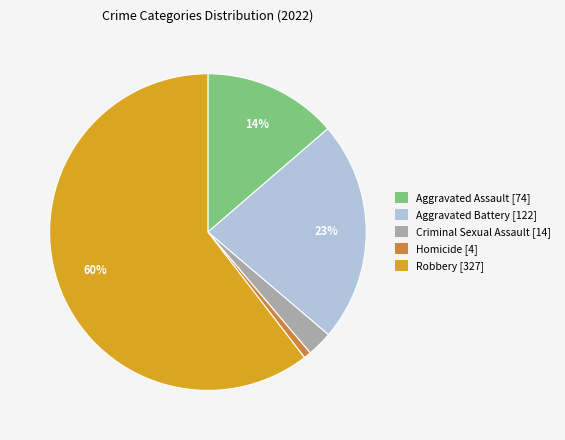

Is there any slice that represents more than half of the pie?

Yes